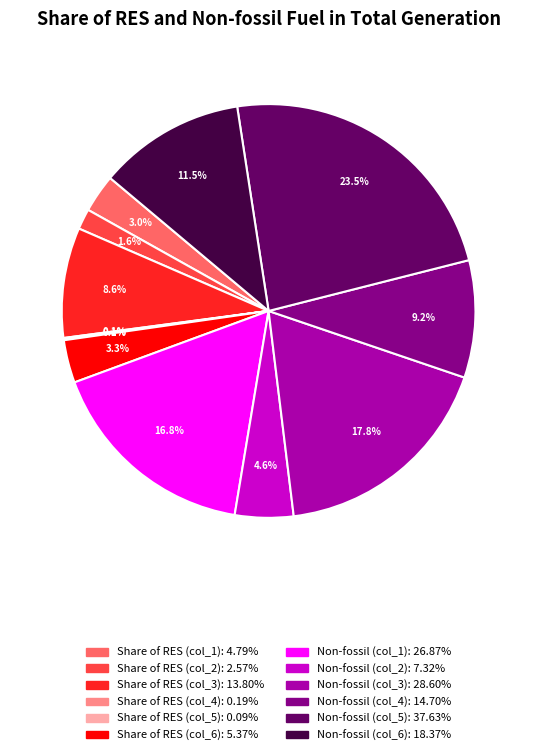

Is there a majority slice in this chart?

No